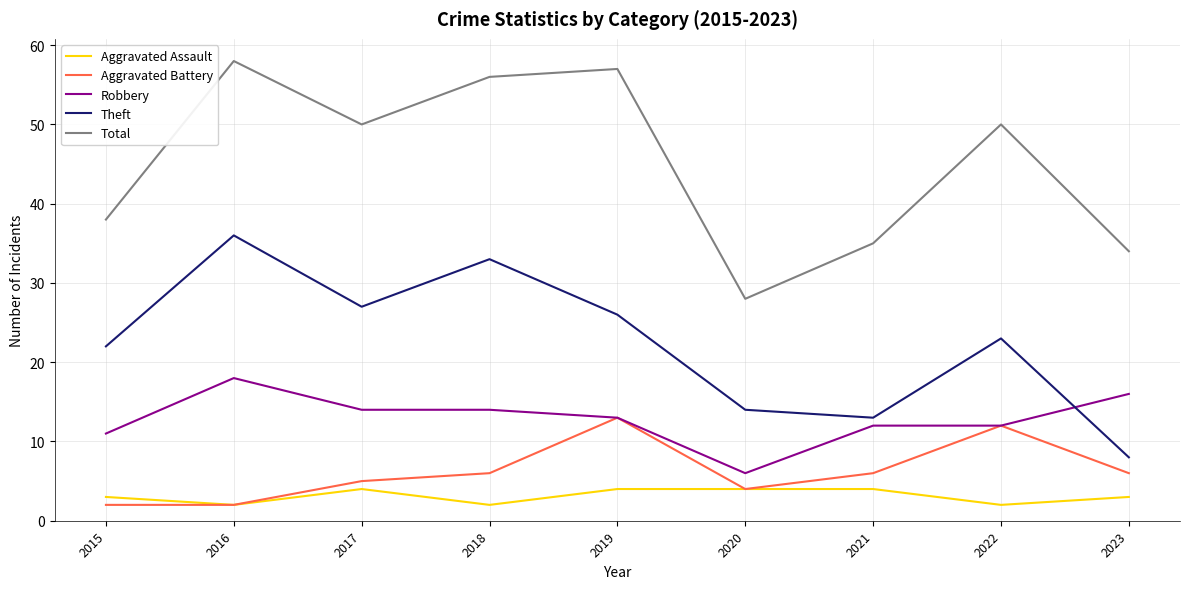

What is the greatest value displayed?

58